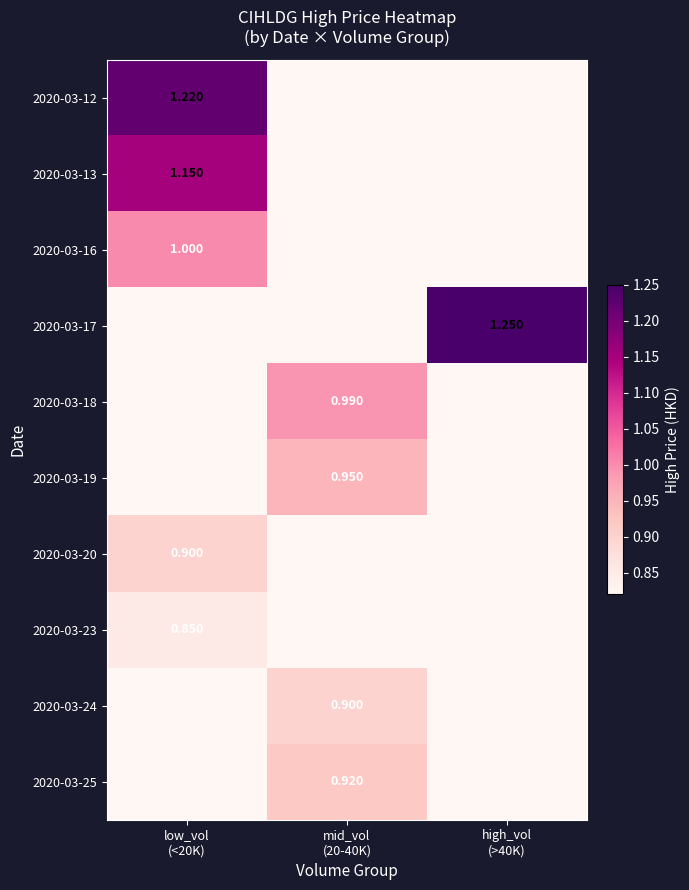

Is it true that 2020-03-19 equals 0.0 at low_vol (<20K)?

True